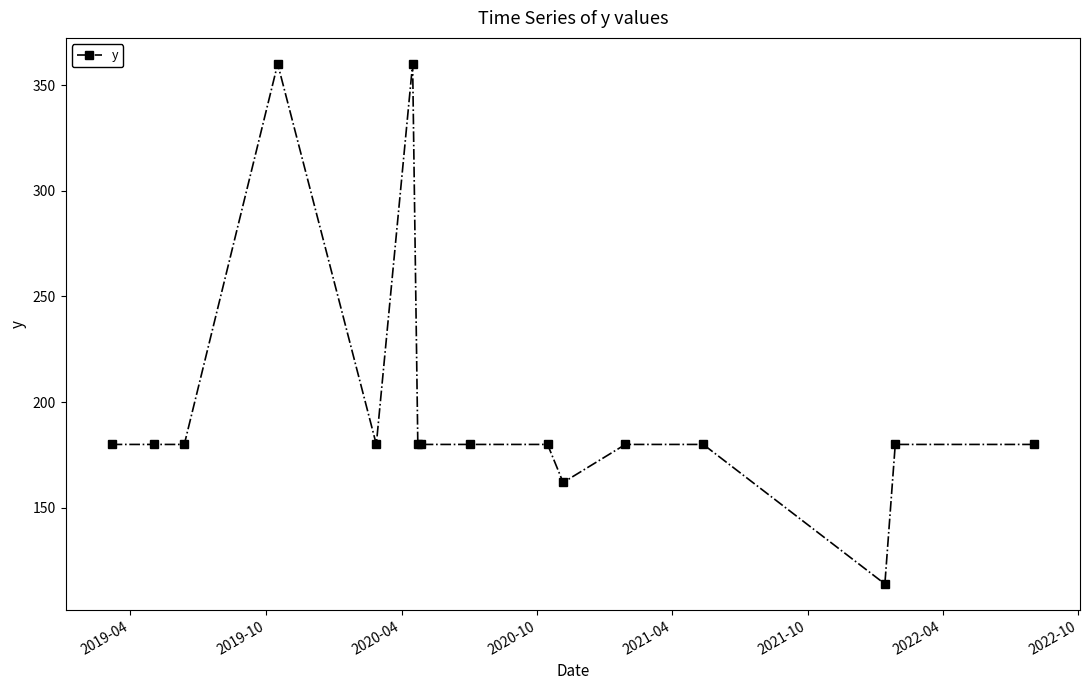

True or false: the data has more than 0 interior local peaks.

True